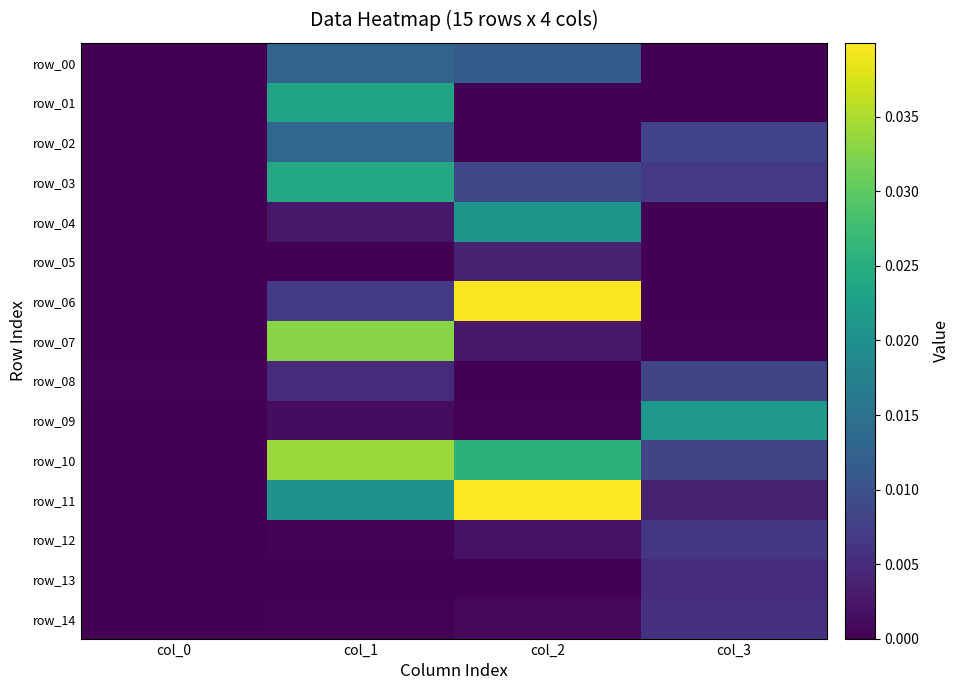

Which category has the lowest value across all series?

col_0